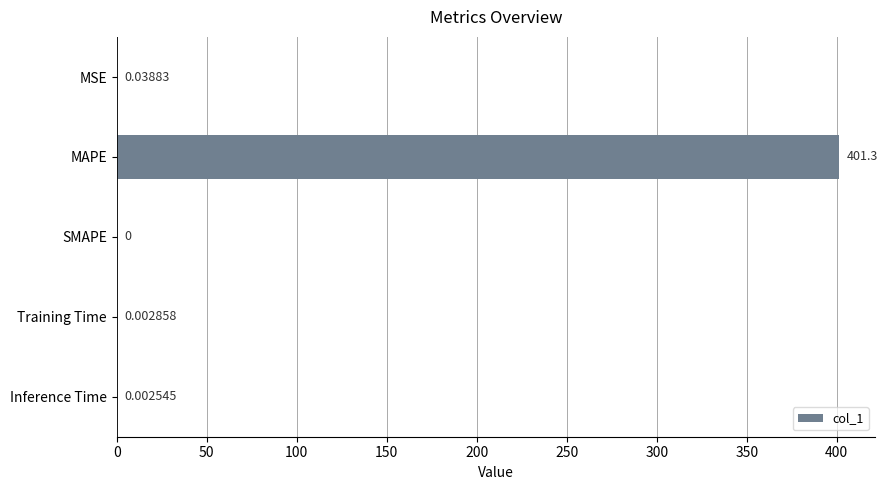

Which has a higher value, SMAPE or Training Time?

Training Time